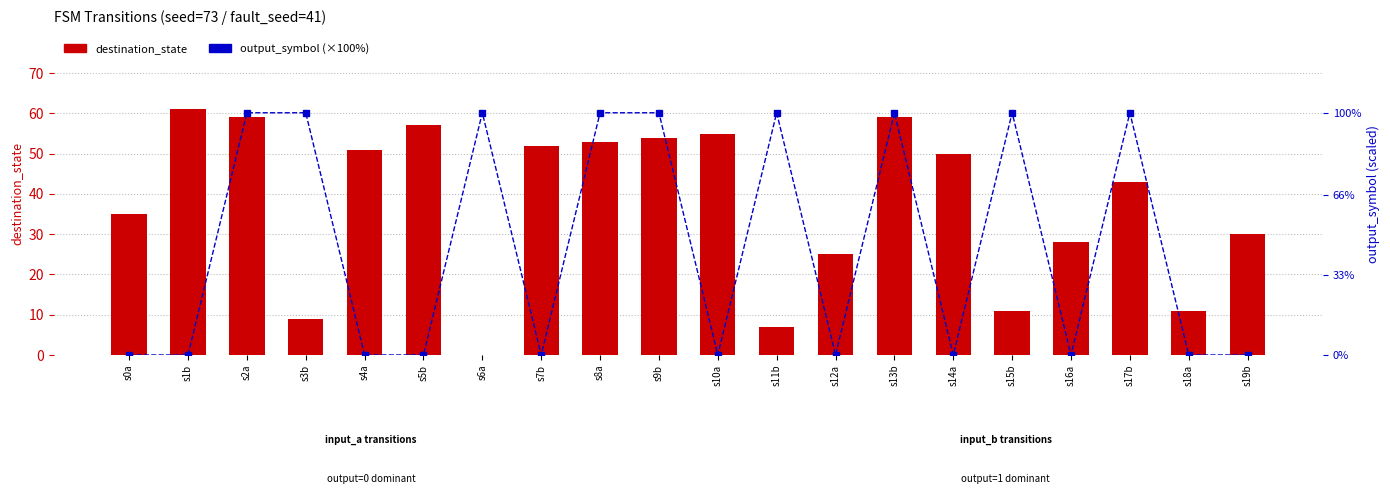

What is the spread (max minus min) of values at s2a?

41